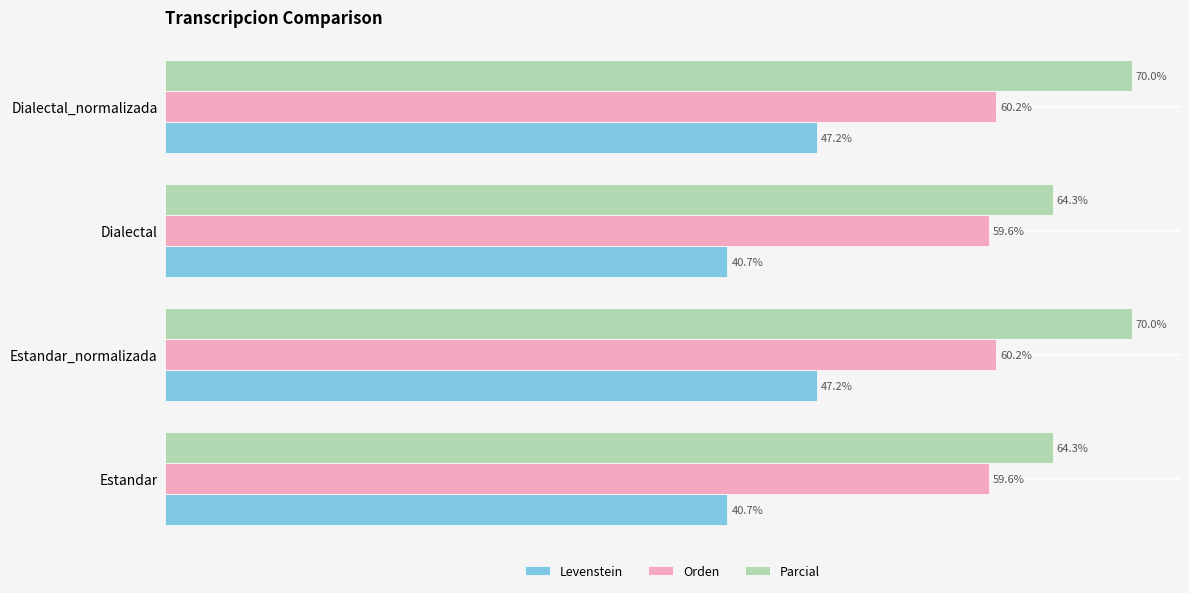

Which series changed the most between Dialectal and Dialectal_normalizada?

Levenstein